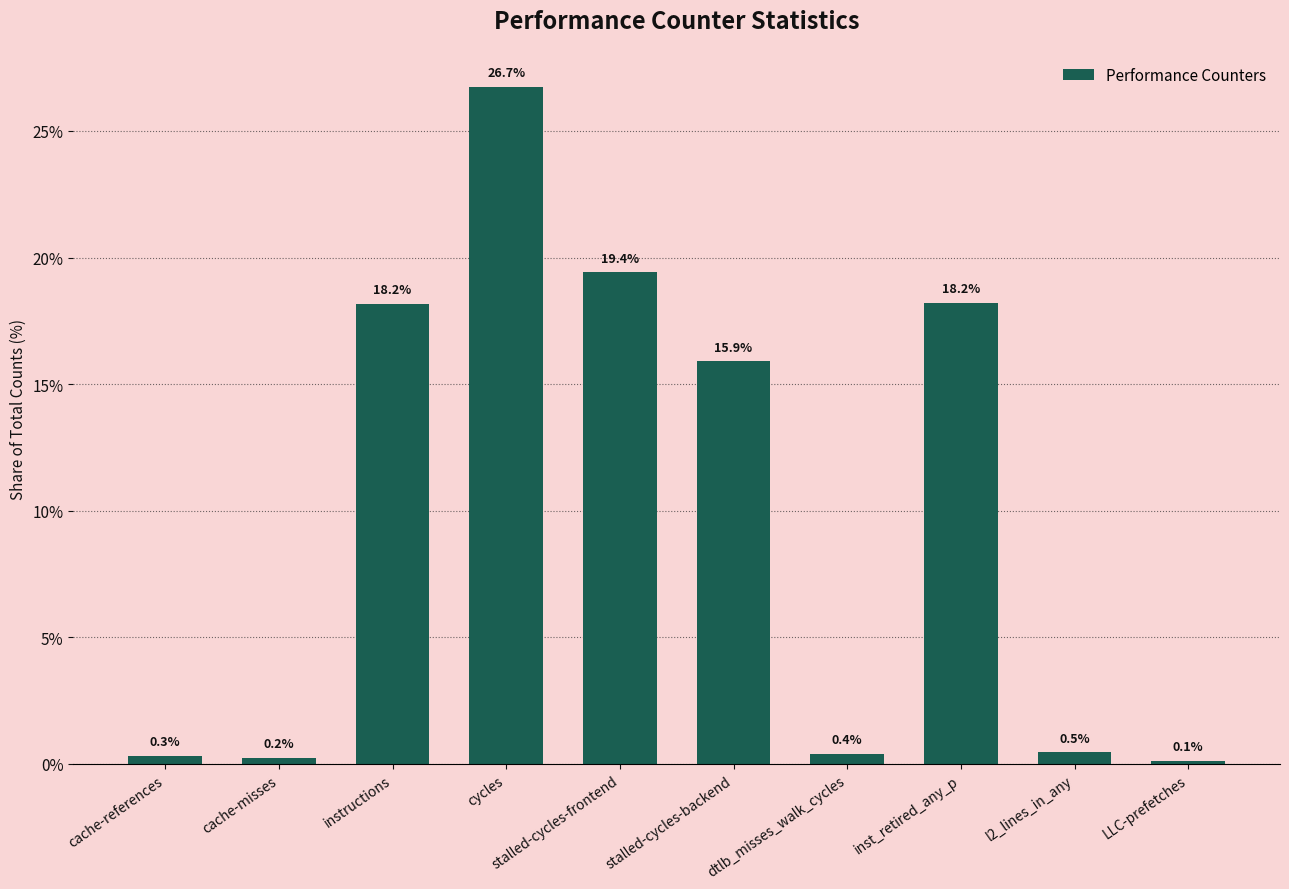

Where is the data nearest to the value 13?

stalled-cycles-backend